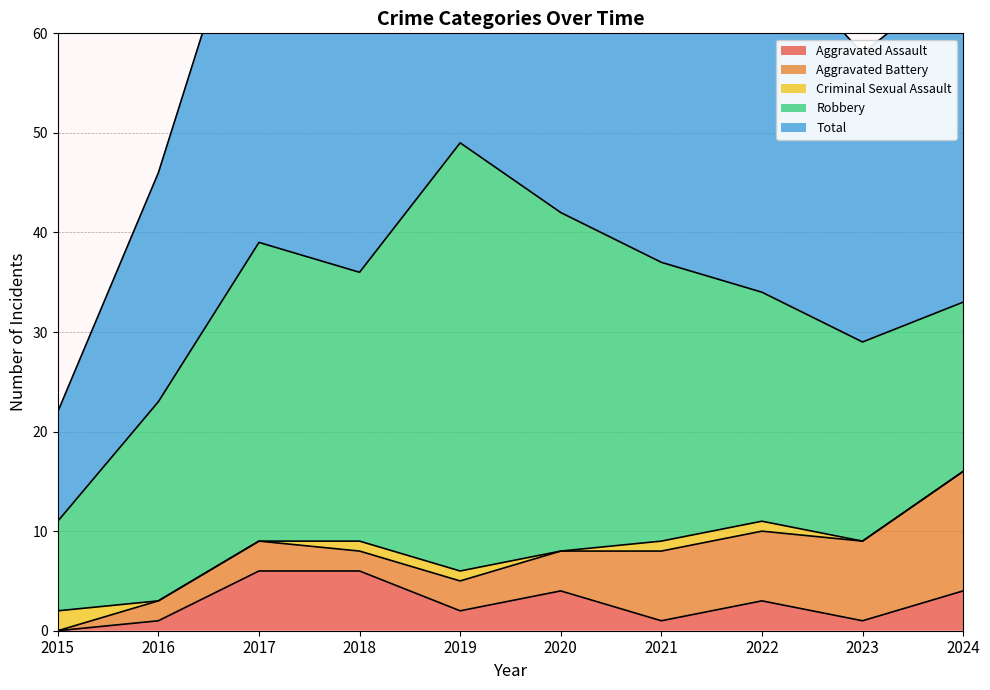

List the series in order of their peak value, lowest first.

Criminal Sexual Assault, Aggravated Assault, Aggravated Battery, Robbery, Total